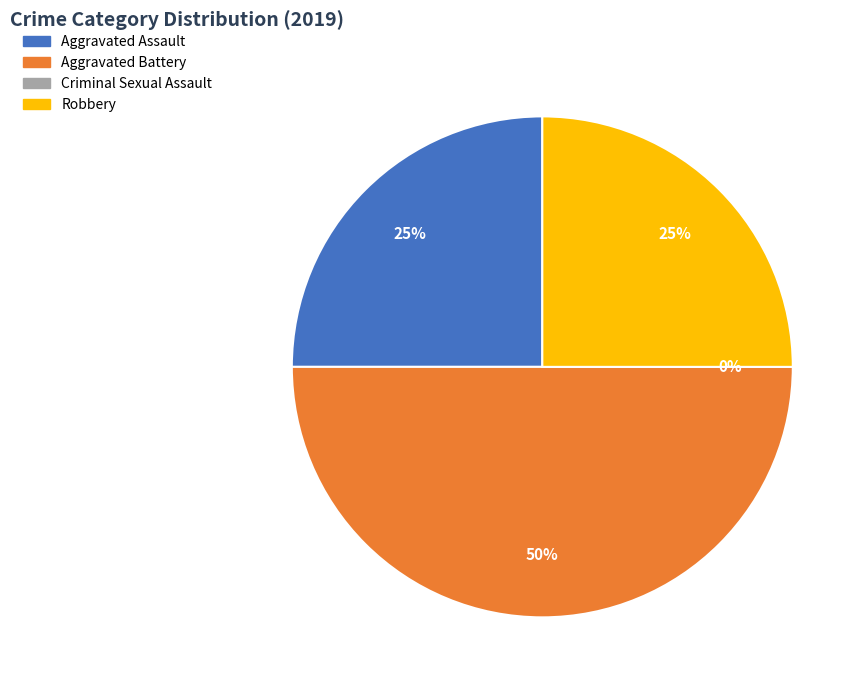

Is the sum of Criminal Sexual Assault and Robbery greater than half?

No